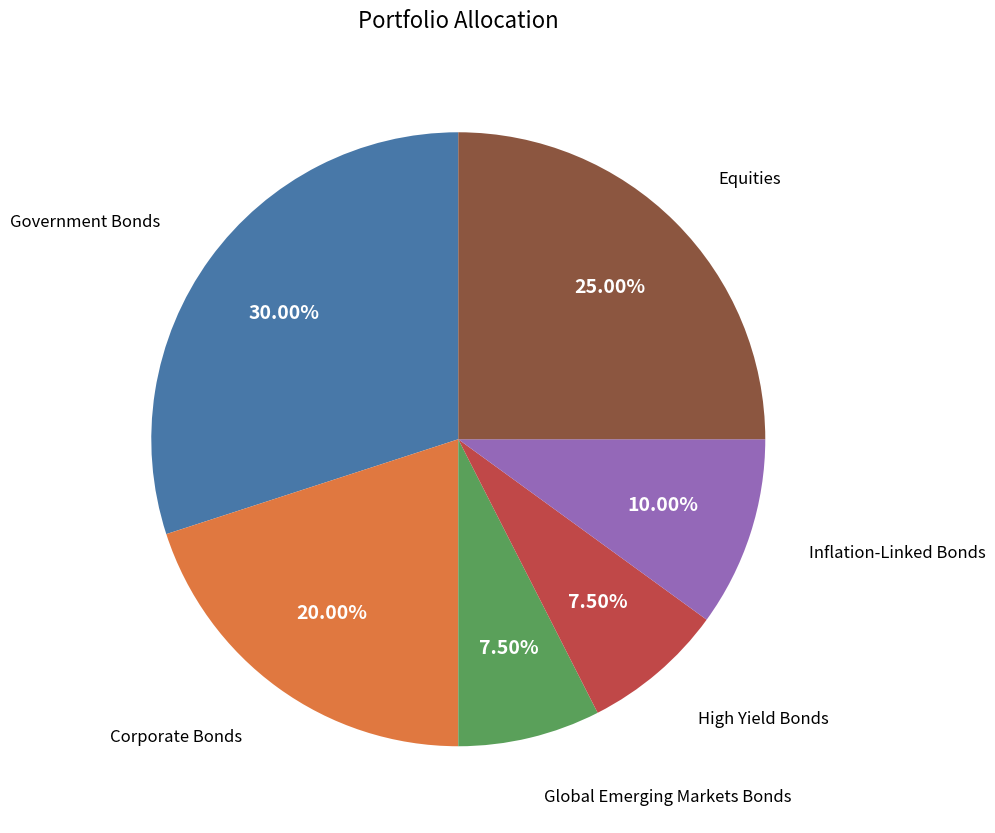

How many segments does this pie chart have?

6